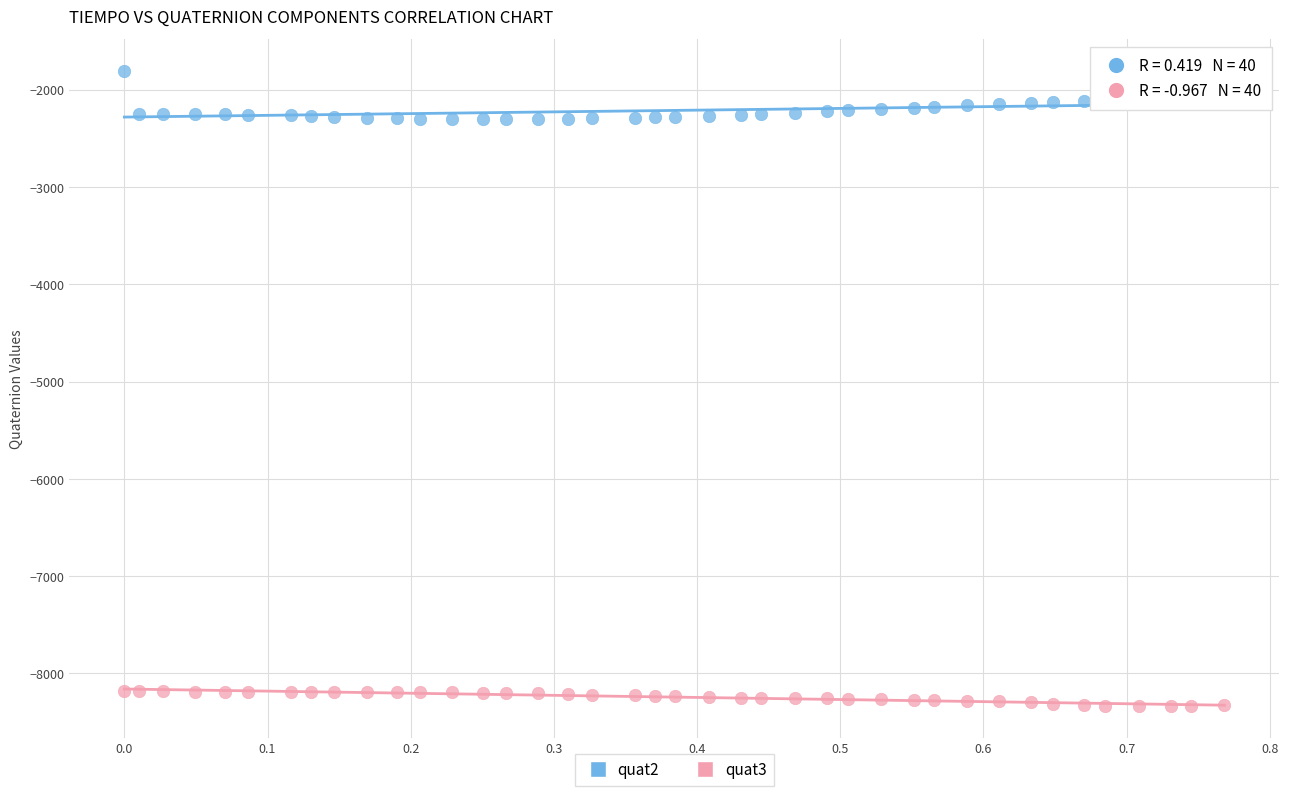

Which series reaches the maximum Y coordinate?

quat2